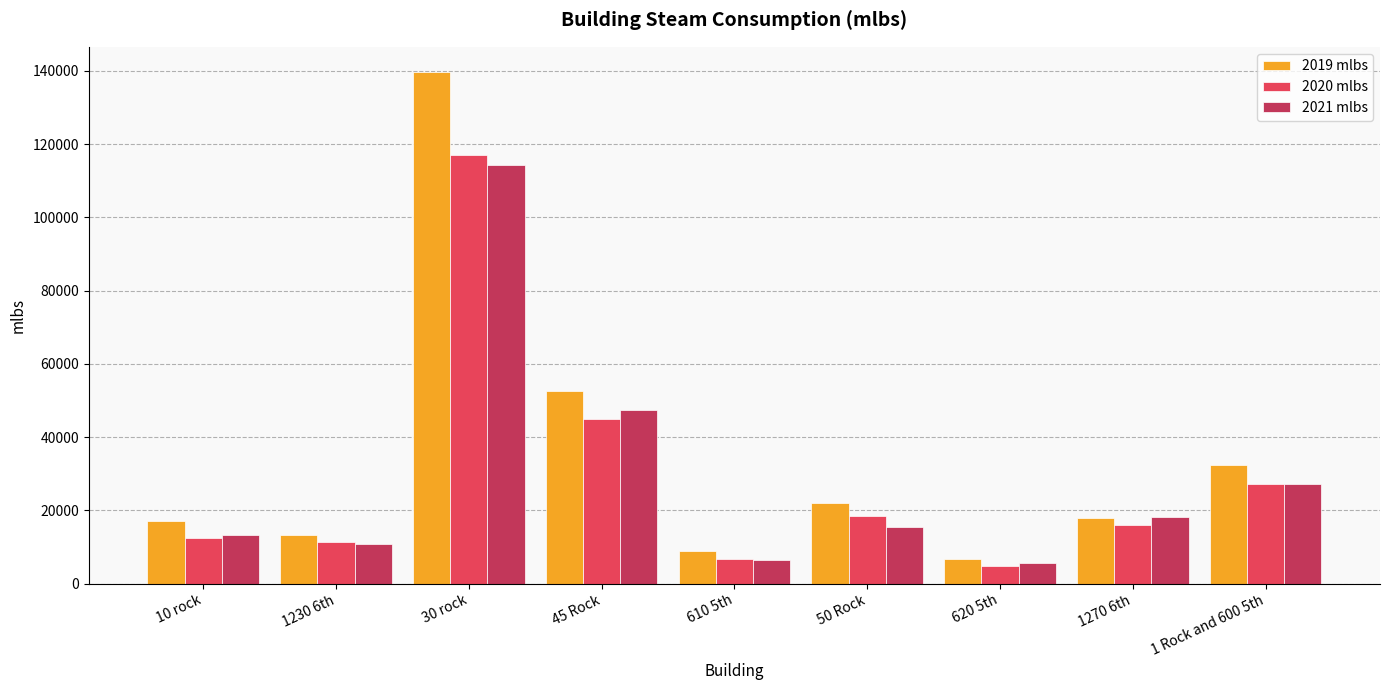

How many bars are there in each group?

3